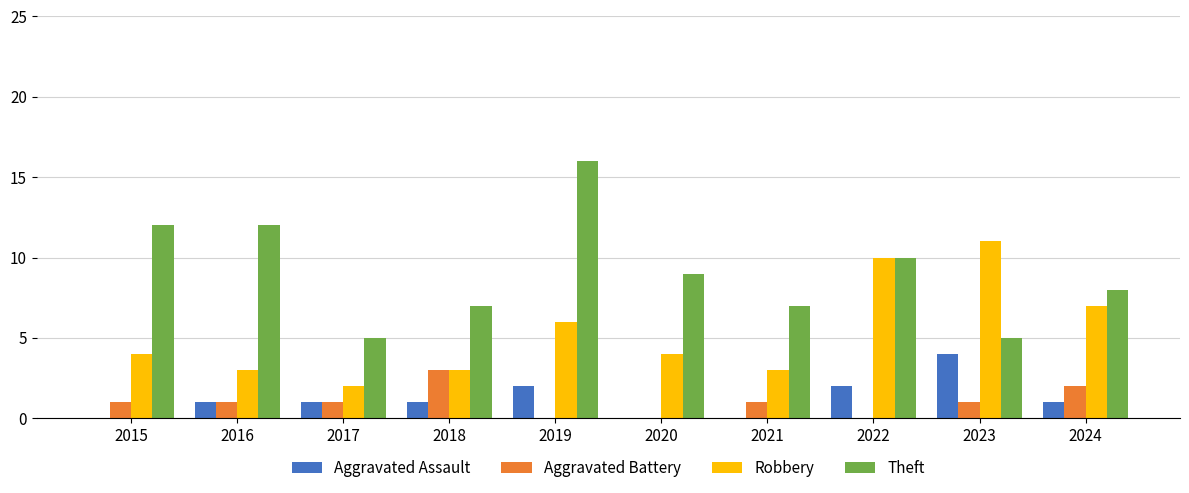

How many groups of bars are there?

10